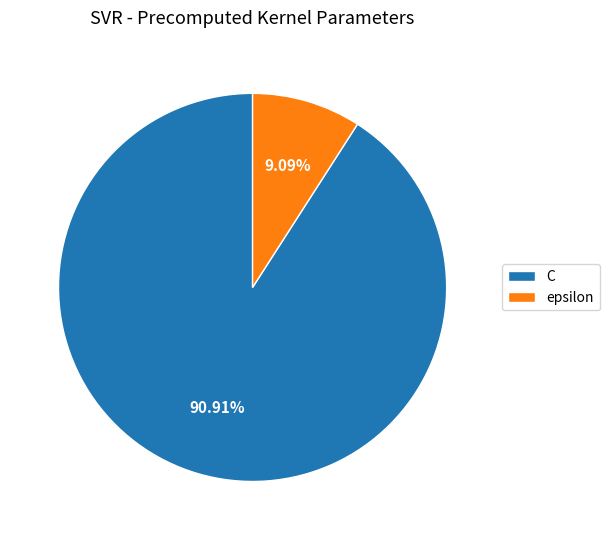

To the nearest percent, what portion does epsilon represent?

9%